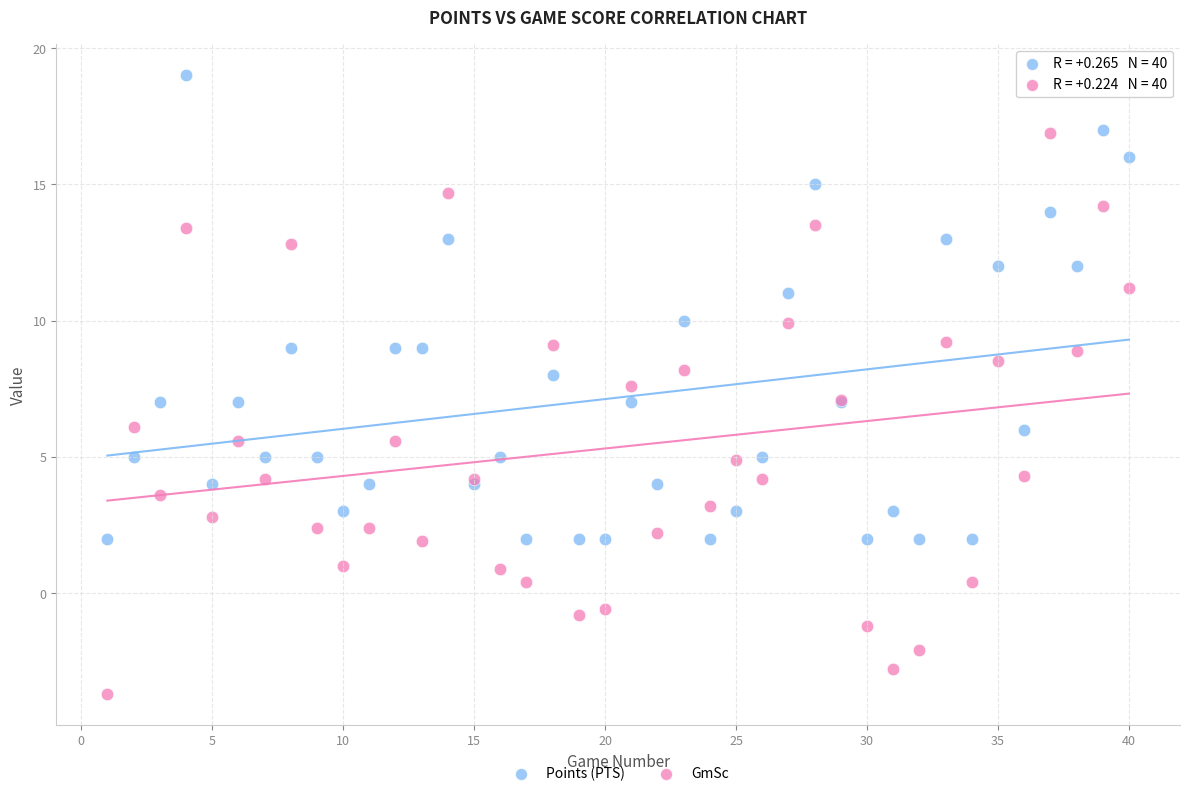

Which series has the widest spread of Y values?

GmSc